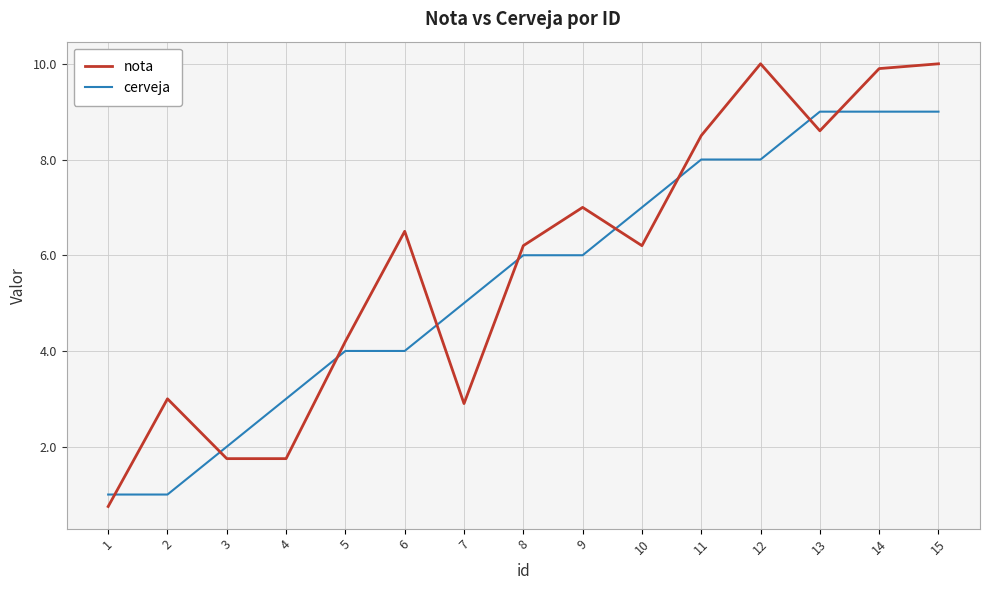

Reading left to right, list all the values displayed in this chart.

nota: 0.8	3.0	1.8	1.8	4.2	6.5	2.9	6.2	7.0	6.2	8.5	10.0	8.6	9.9	10.0
cerveja: 1.0	1.0	2.0	3.0	4.0	4.0	5.0	6.0	6.0	7.0	8.0	8.0	9.0	9.0	9.0